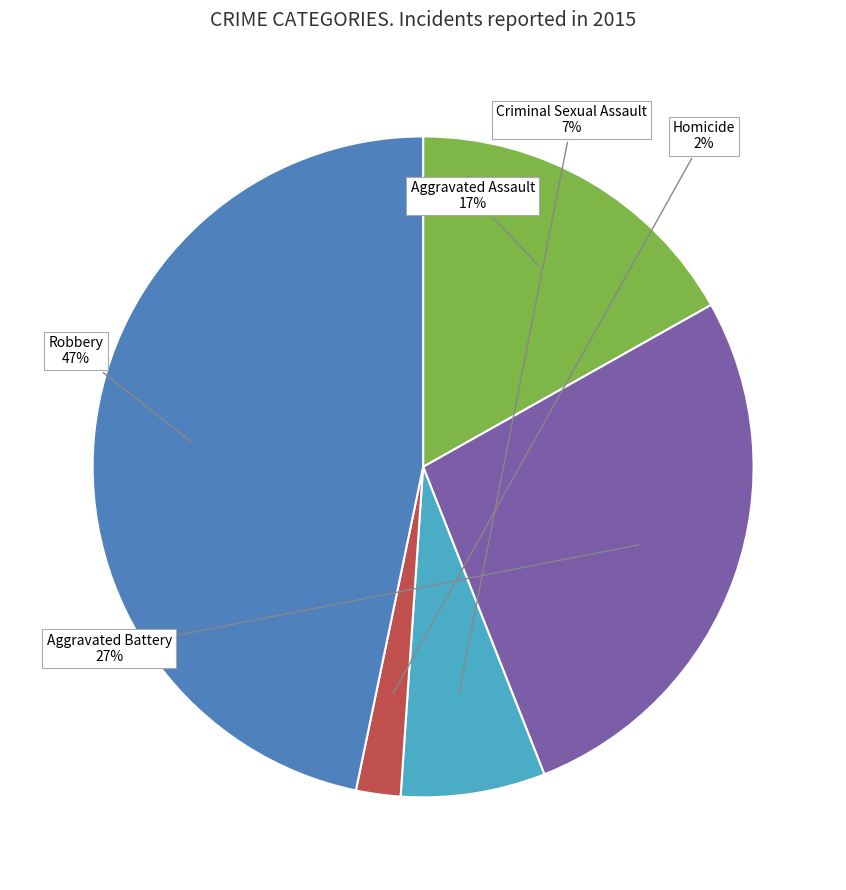

Does any single category account for the majority?

No